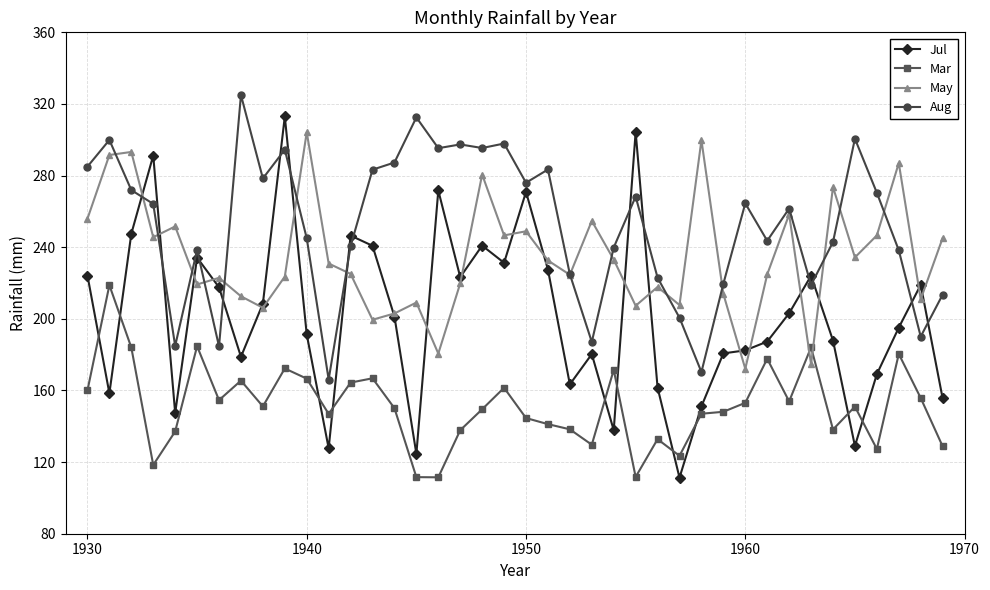

Rank the series by their average value, from highest to lowest.

Aug, May, Jul, Mar